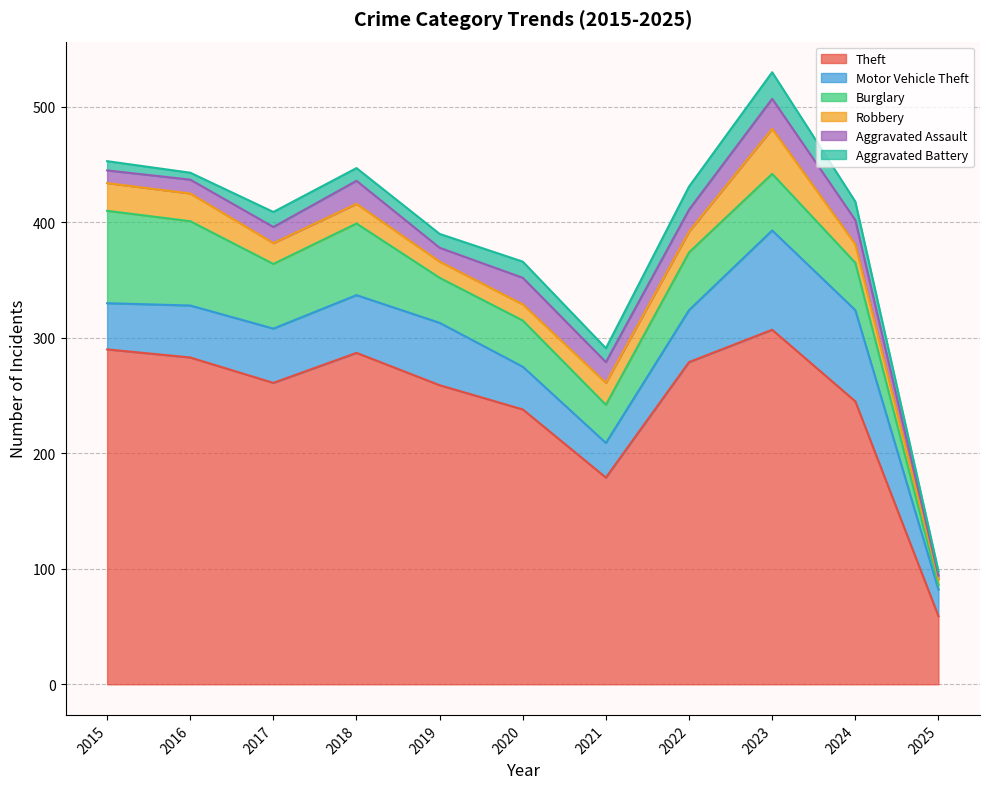

Reading left to right, list all the values displayed in this chart.

Theft: 2015=290	2016=283	2017=261	2018=287	2019=259	2020=238	2021=179	2022=279	2023=307	2024=245	2025=59
Motor Vehicle Theft: 2015=40	2016=45	2017=47	2018=50	2019=54	2020=37	2021=30	2022=45	2023=86	2024=79	2025=23
Burglary: 2015=80	2016=73	2017=56	2018=62	2019=39	2020=40	2021=33	2022=50	2023=49	2024=41	2025=4
Robbery: 2015=24	2016=24	2017=18	2018=17	2019=14	2020=14	2021=19	2022=18	2023=39	2024=16	2025=5
Aggravated Assault: 2015=11	2016=12	2017=14	2018=20	2019=12	2020=23	2021=18	2022=19	2023=26	2024=21	2025=3
Aggravated Battery: 2015=8	2016=6	2017=13	2018=11	2019=12	2020=14	2021=12	2022=20	2023=23	2024=16	2025=4